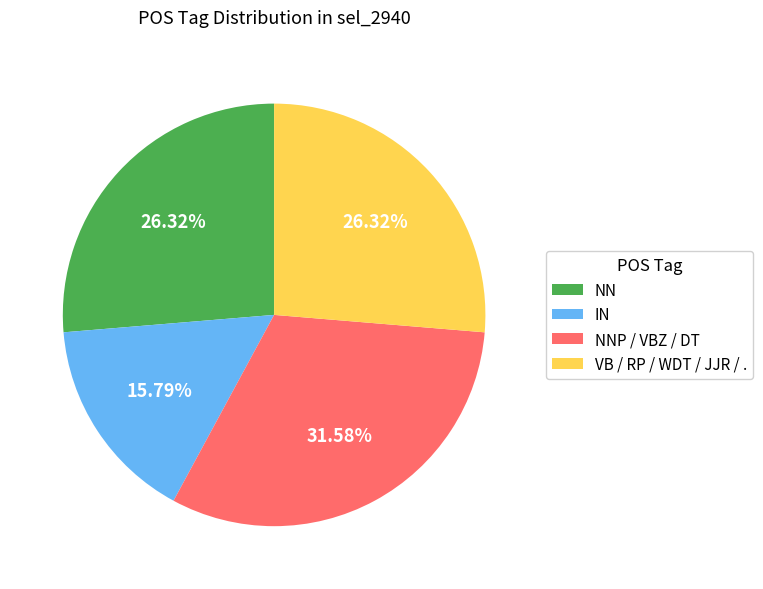

What is the smallest slice in the pie chart?

IN